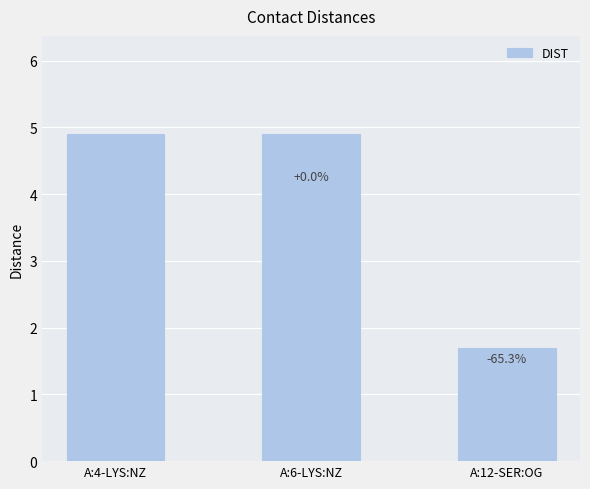

The chart shows a value of 2.8 at A:12-SER:OG. True or false?

False